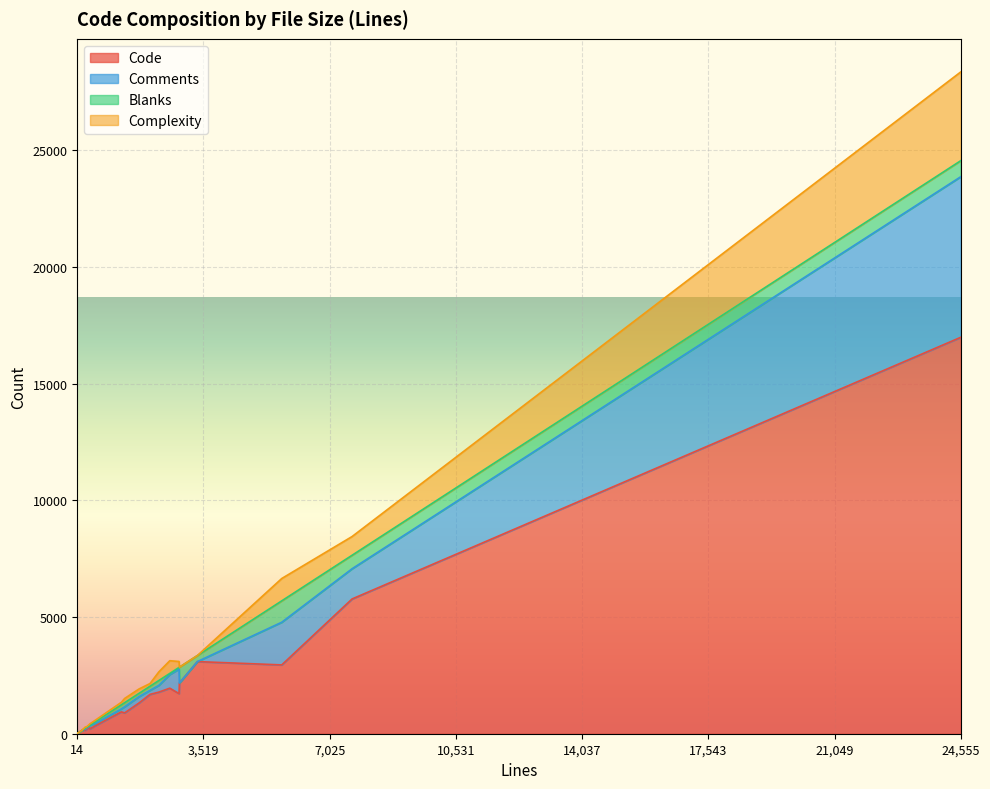

True or false: Complexity and Blanks cross at least once.

True